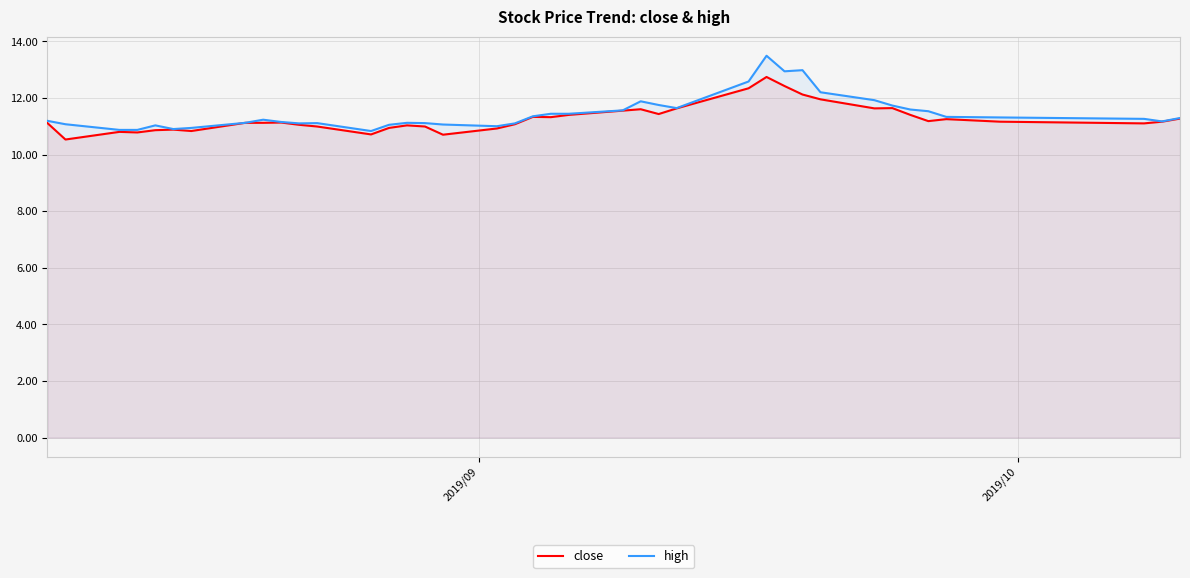

In high, how many points are higher than both neighbors (excluding endpoints)?

7